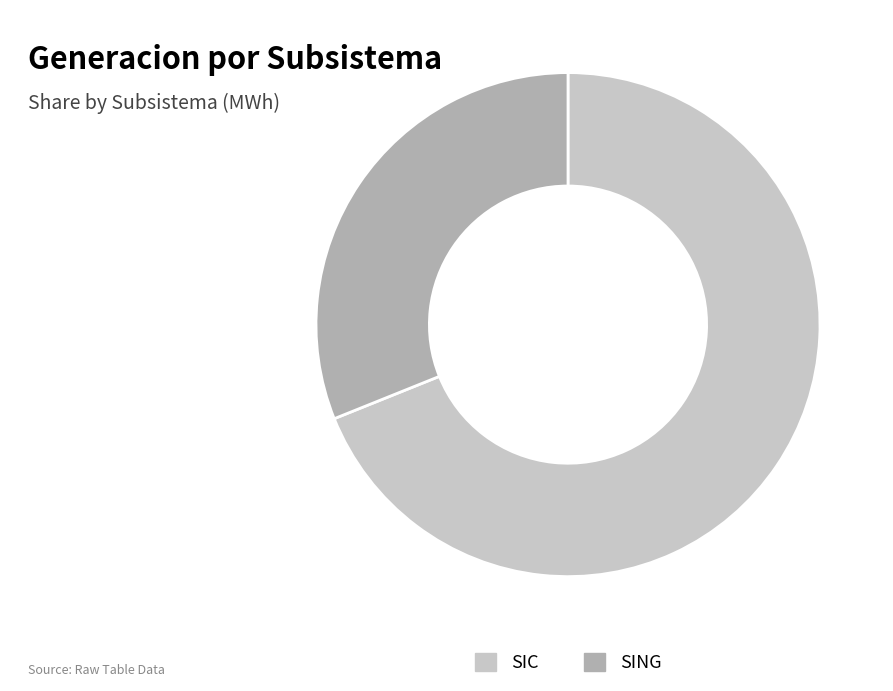

How many slices are in this pie chart?

2